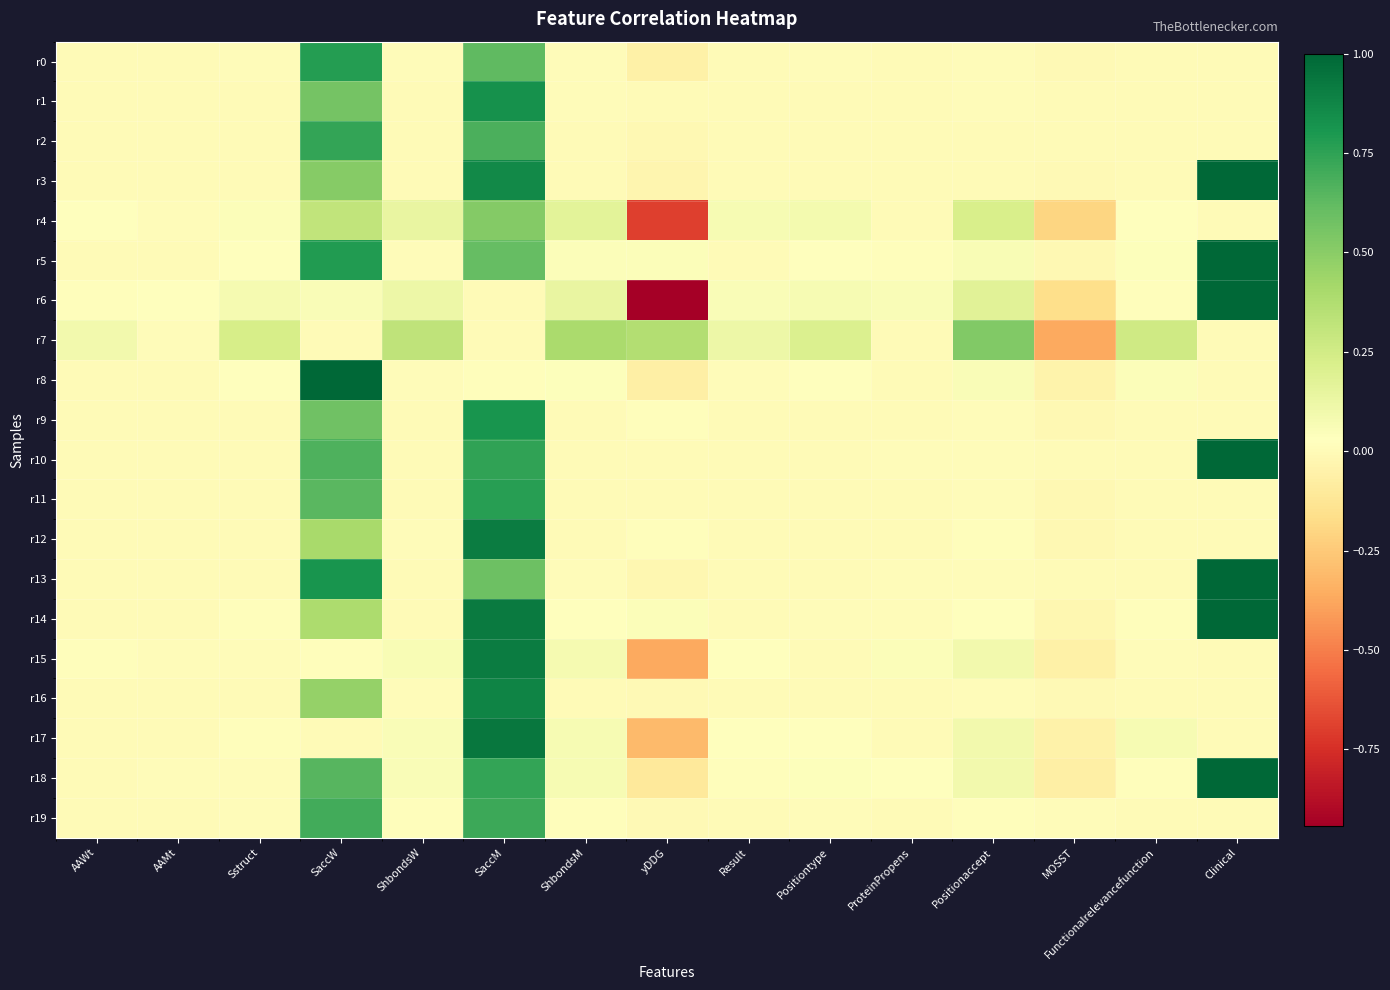

Rank the series at ProteinPropens from lowest to highest value.

r4, r7, r8, r11, r17, r19, r1, r0, r2, r9, r16, r12, r3, r10, r13, r14, r5, r18, r15, r6